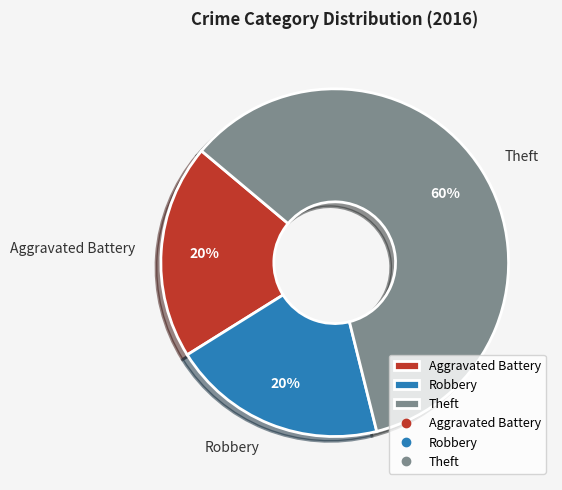

The Theft slice represents 60% of the pie. True or false?

True